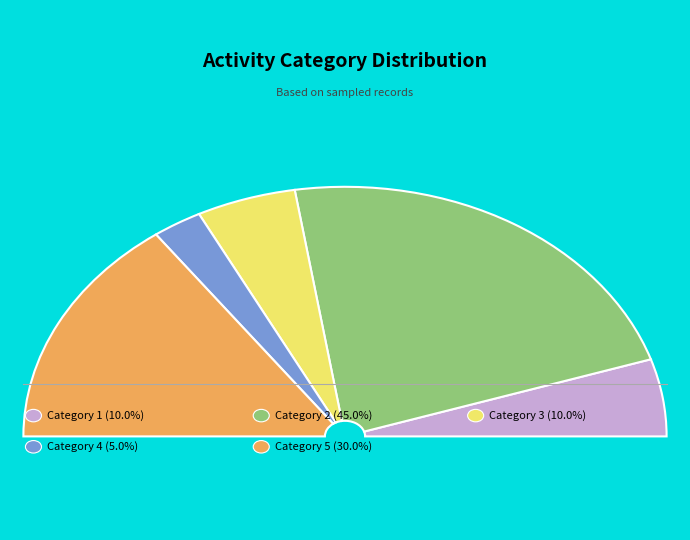

To the nearest percent, what is the difference between the 2 and 3 slice percentages?

35%